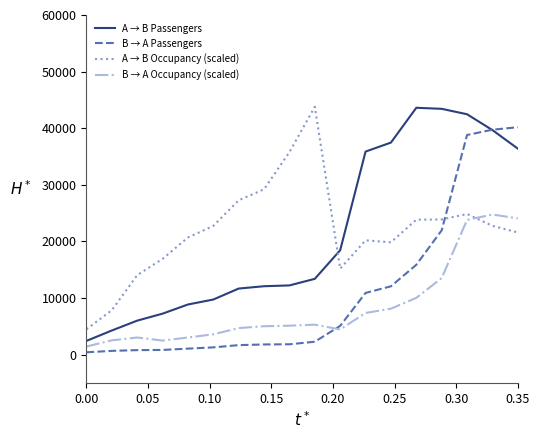

What is the minimum value for A → B Passengers?

2439.0